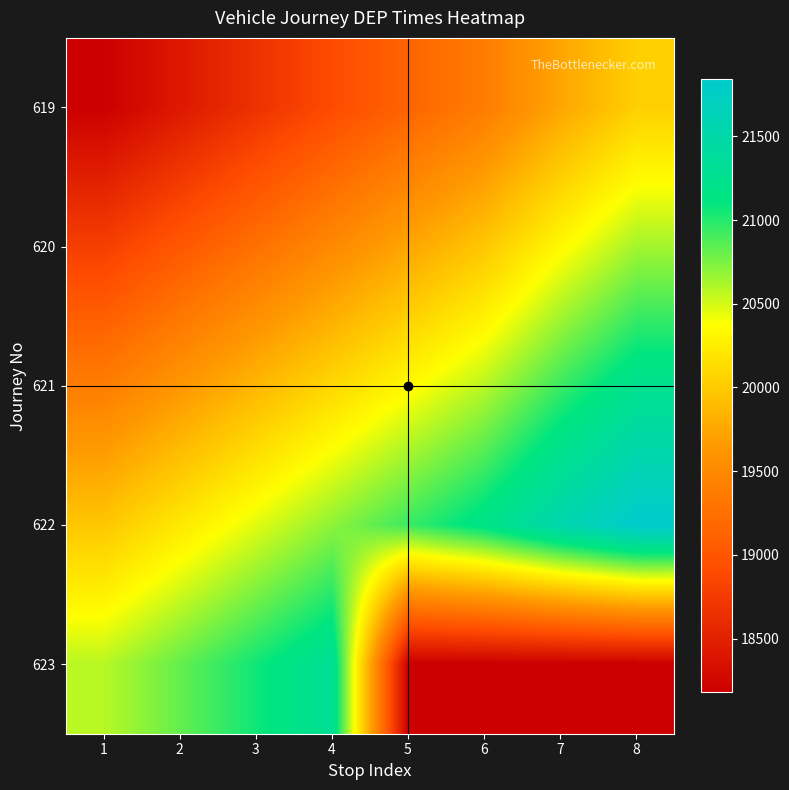

Which has a higher value, 4 or 1?

4